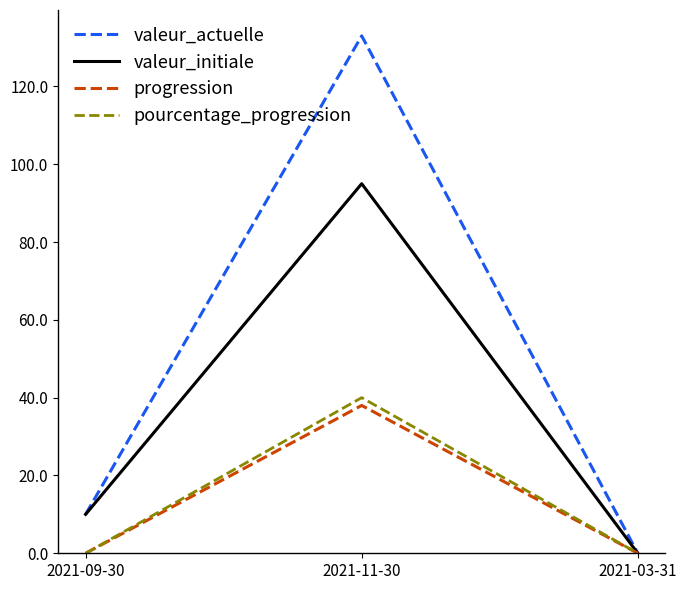

Which series has the widest spread of values?

valeur_actuelle